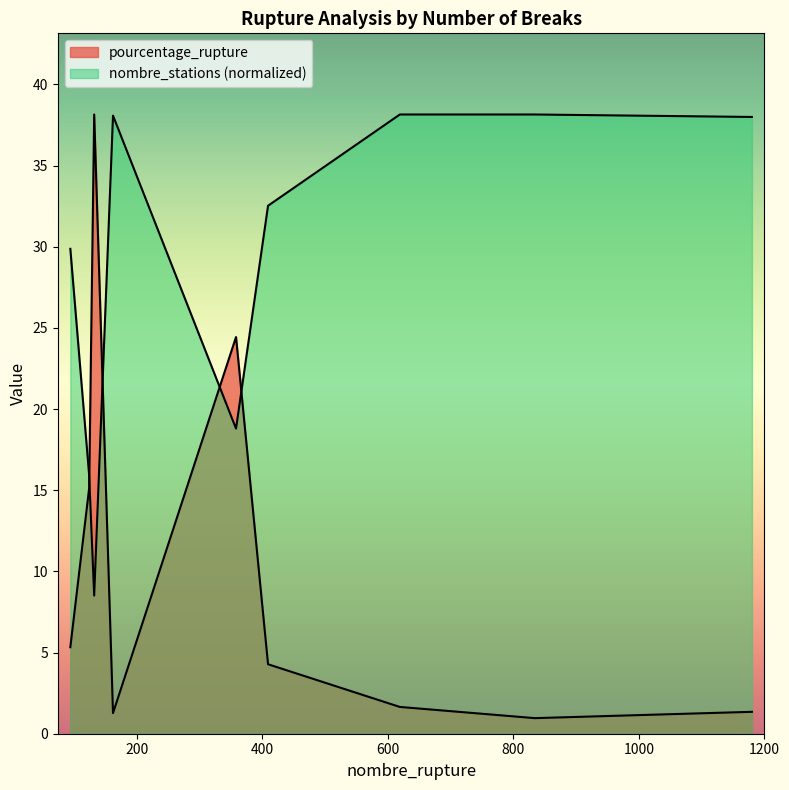

The nombre_stations series shows 22.0 at 124. True or false?

False